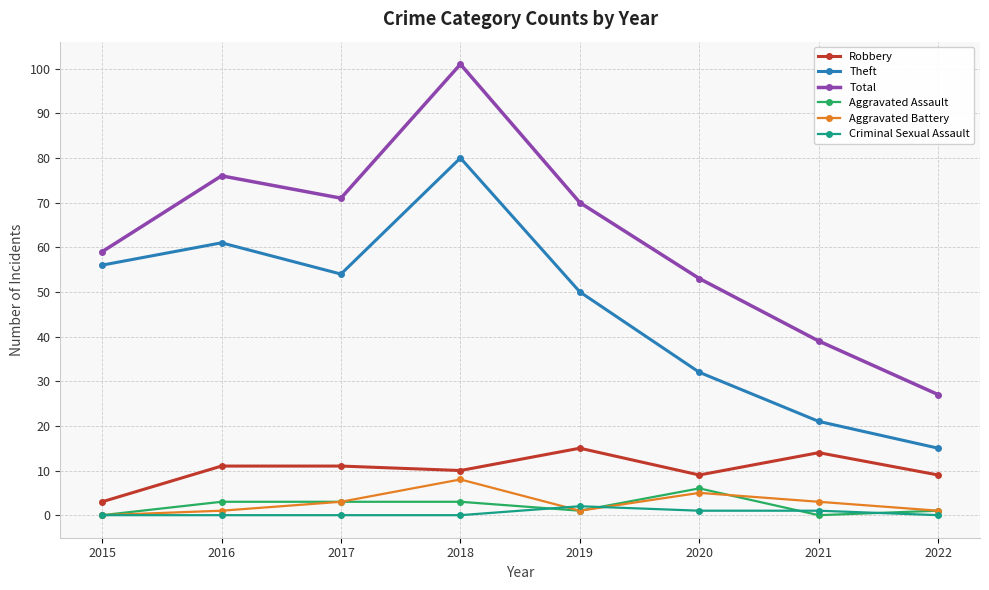

At how many categories does at least one series exceed 3?

8